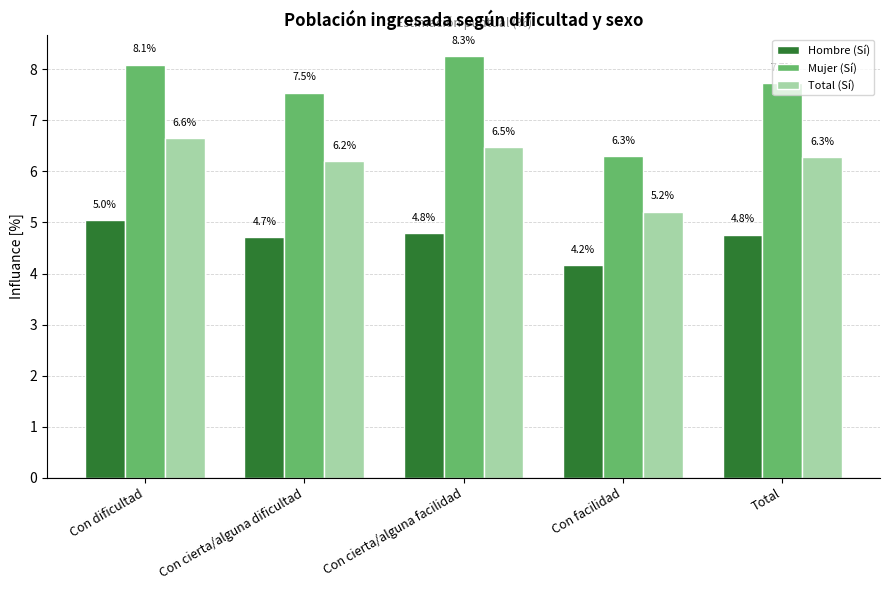

What is the difference between the maximum and second lowest values in the Mujer (Sí) series?

0.7